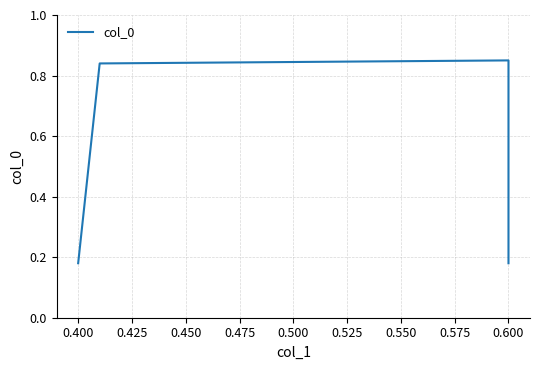

How many points are higher than both their immediate neighbors (excluding endpoints)?

1